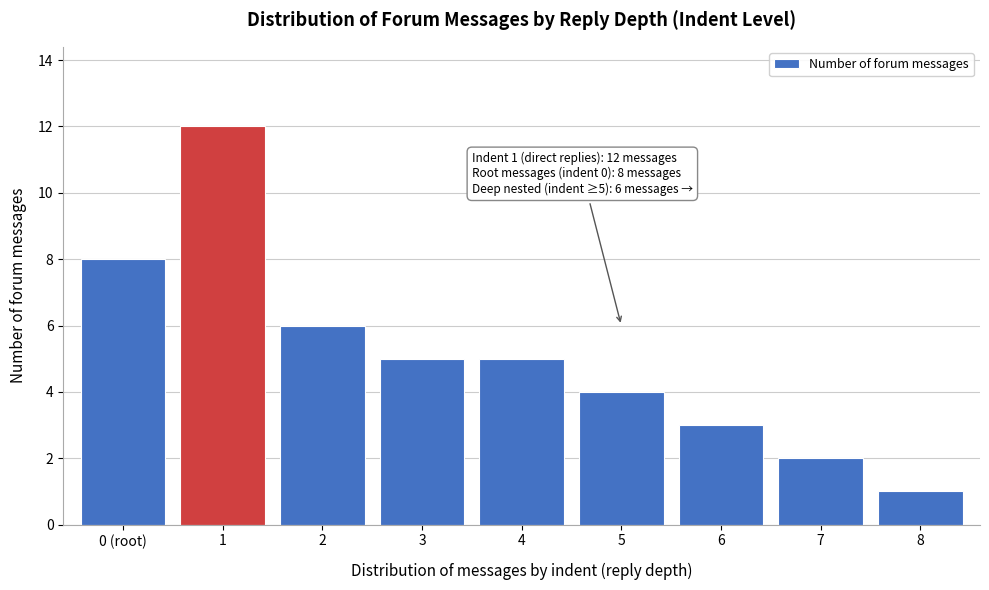

Reading left to right, what are all the values shown in this chart?

0 (root)=8	1=12	2=6	3=5	4=5	5=4	6=3	7=2	8=1